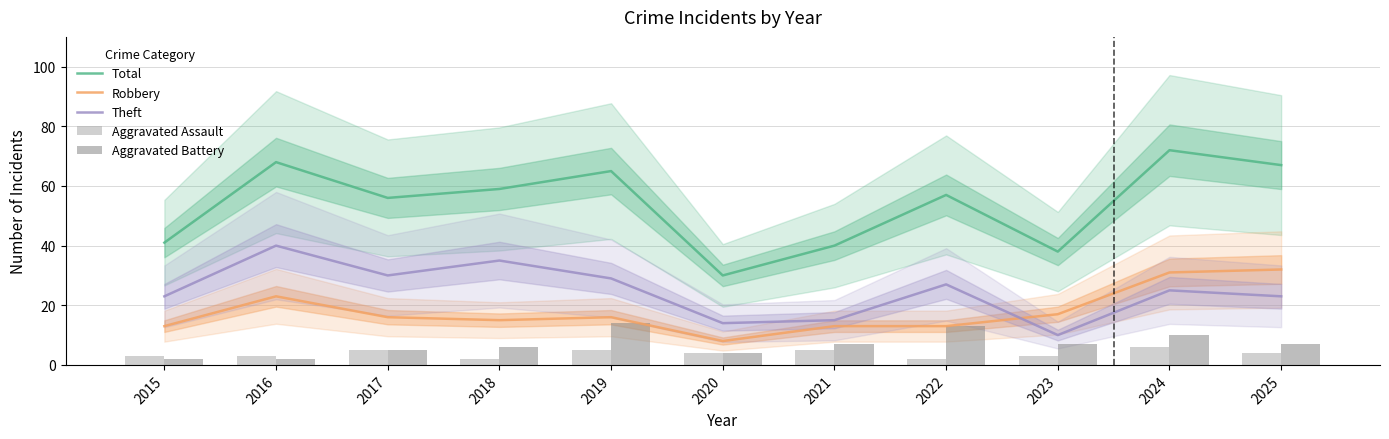

At which label does Aggravated Battery first exceed 7?

2019